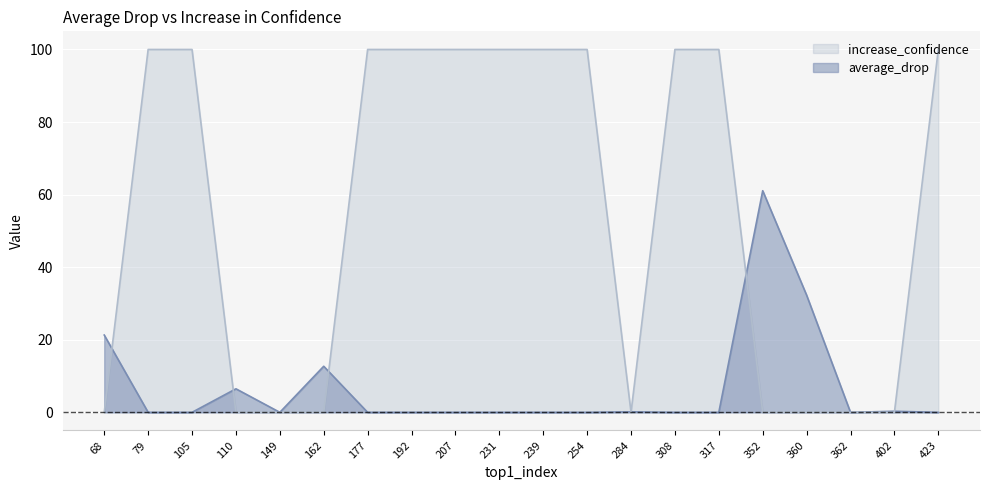

What is the maximum value shown in the chart?

100.0